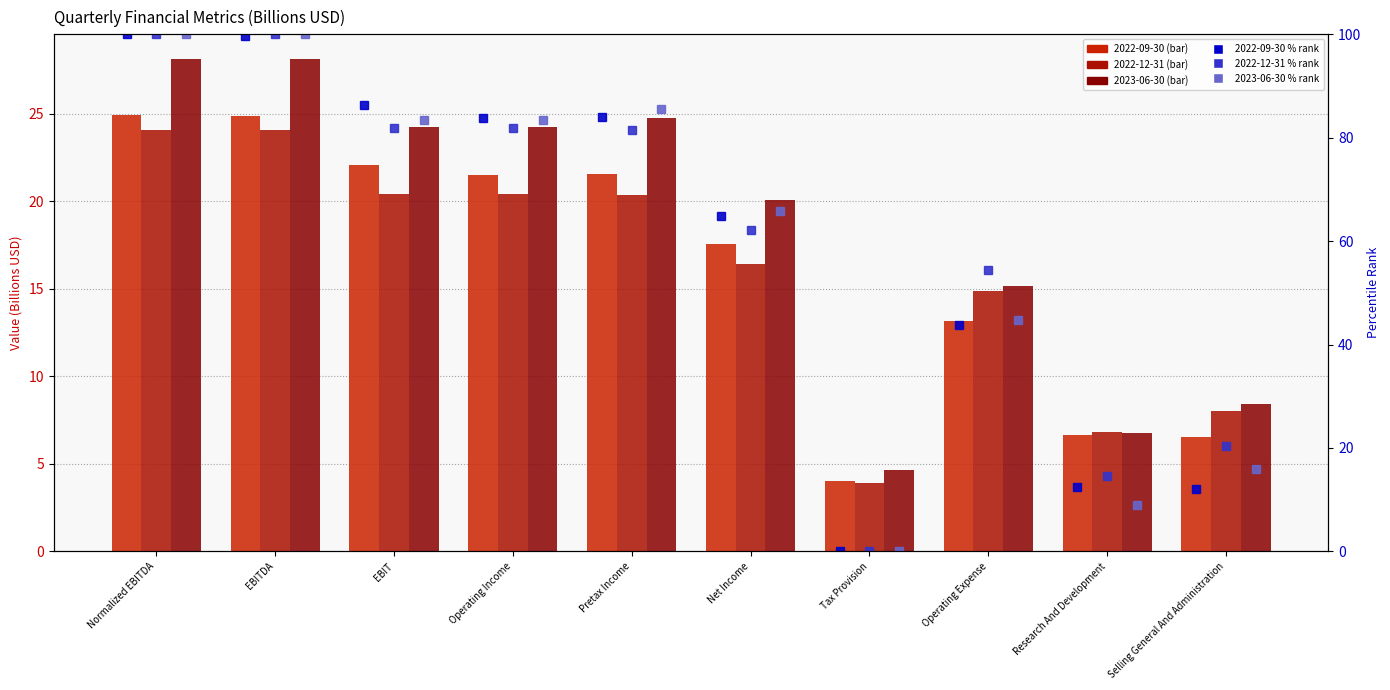

Is the value of 2023-06-30 % rank at Selling General And Administration greater than the value of 2022-12-31 % rank at Tax Provision?

Yes